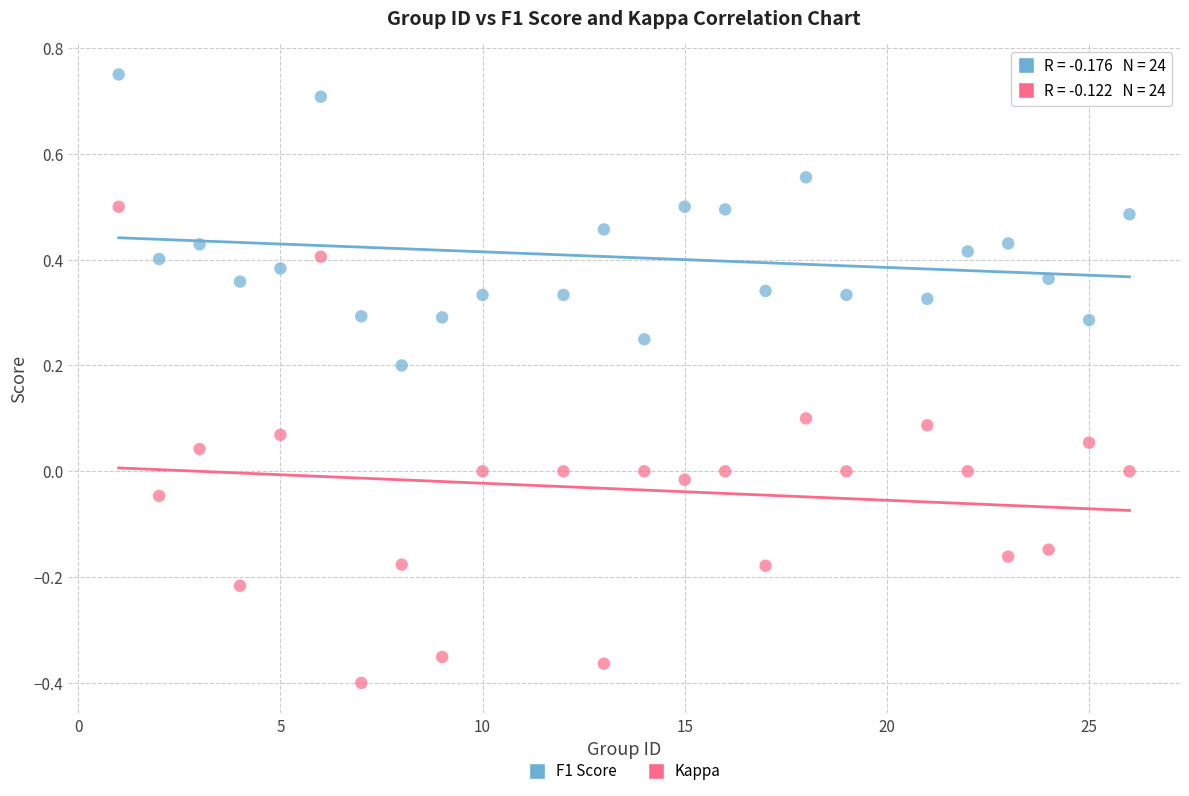

Which series reaches the maximum Y coordinate?

F1 Score